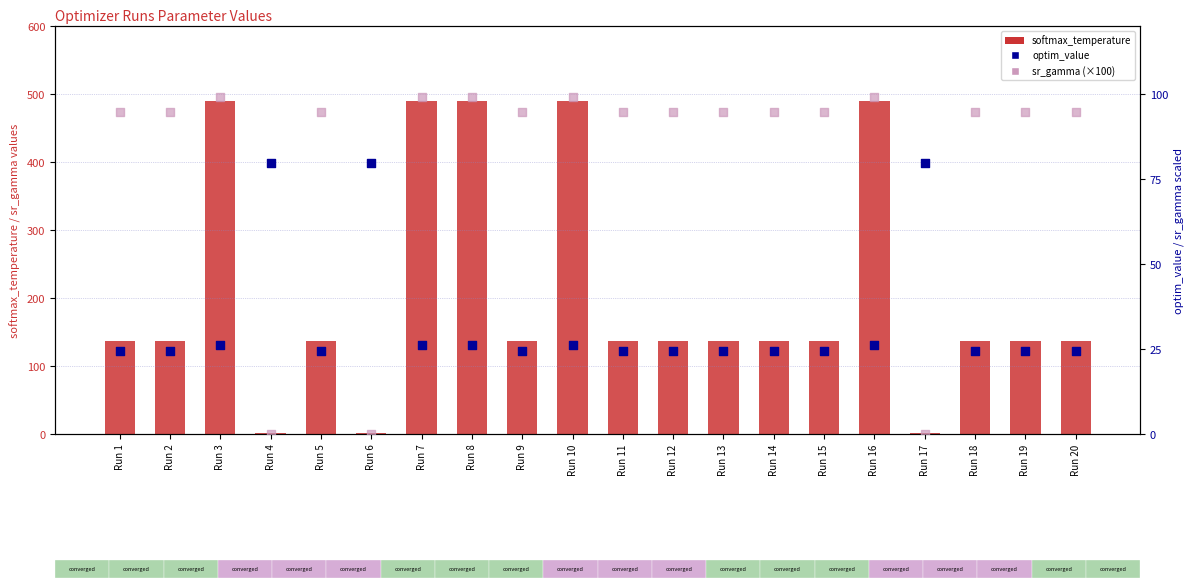

What are all the series names shown in the legend?

softmax_temperature, optim_value, sr_gamma (×100)